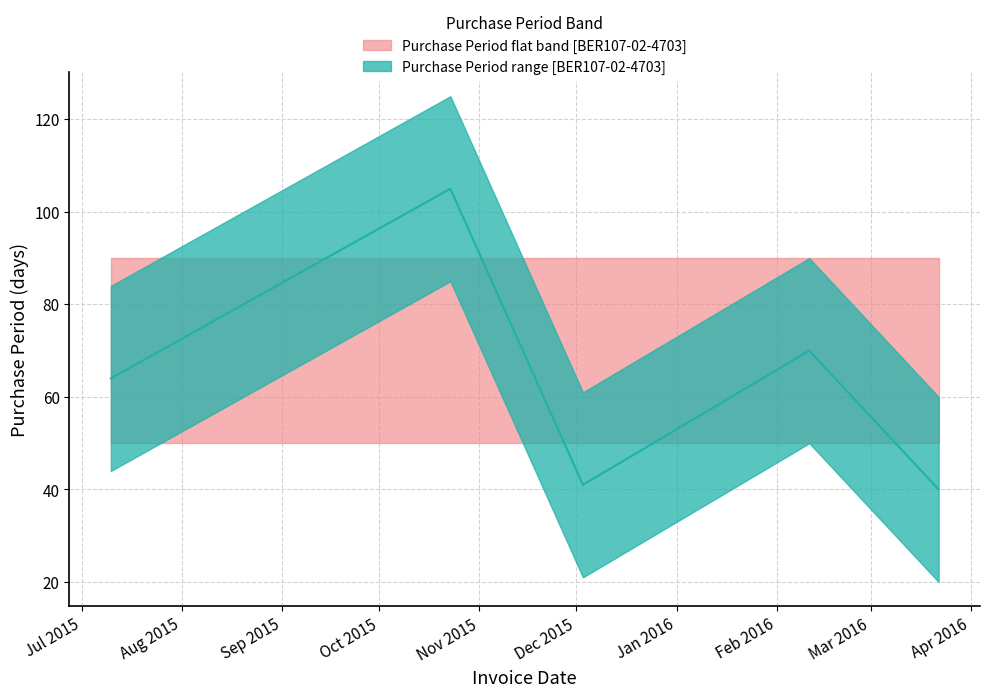

Rank the categories by value from lowest to highest.

2016-03-22, 2015-12-03, 2015-07-10, 2016-02-11, 2015-10-23